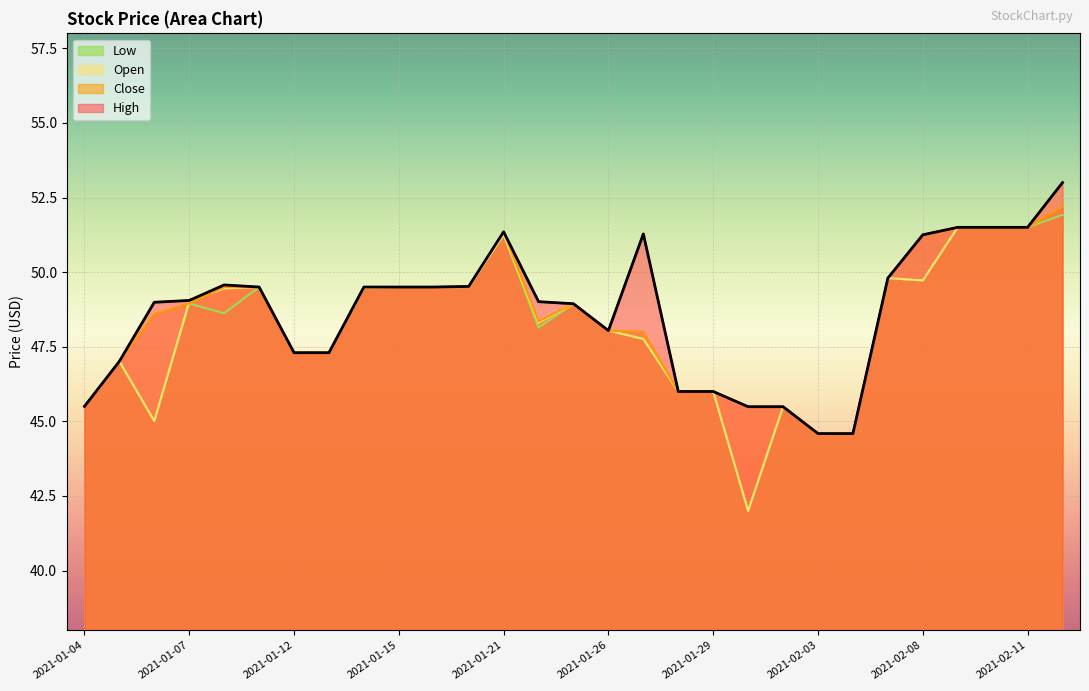

What are all the series names shown in the legend?

High, Close, Open, Low